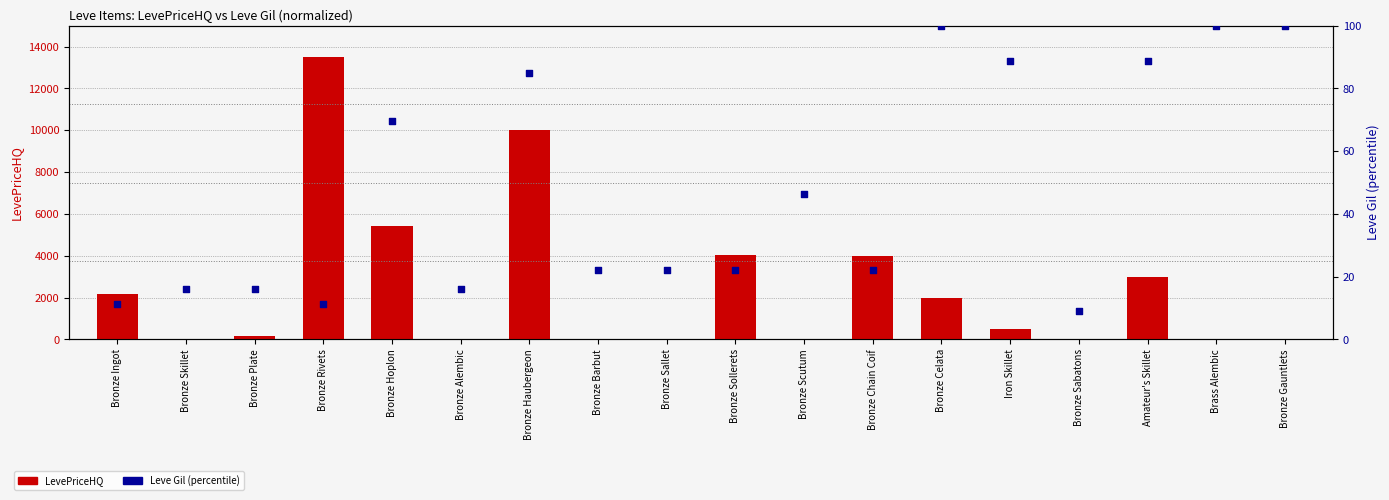

Which series contains the lowest Y value?

LevePriceHQ